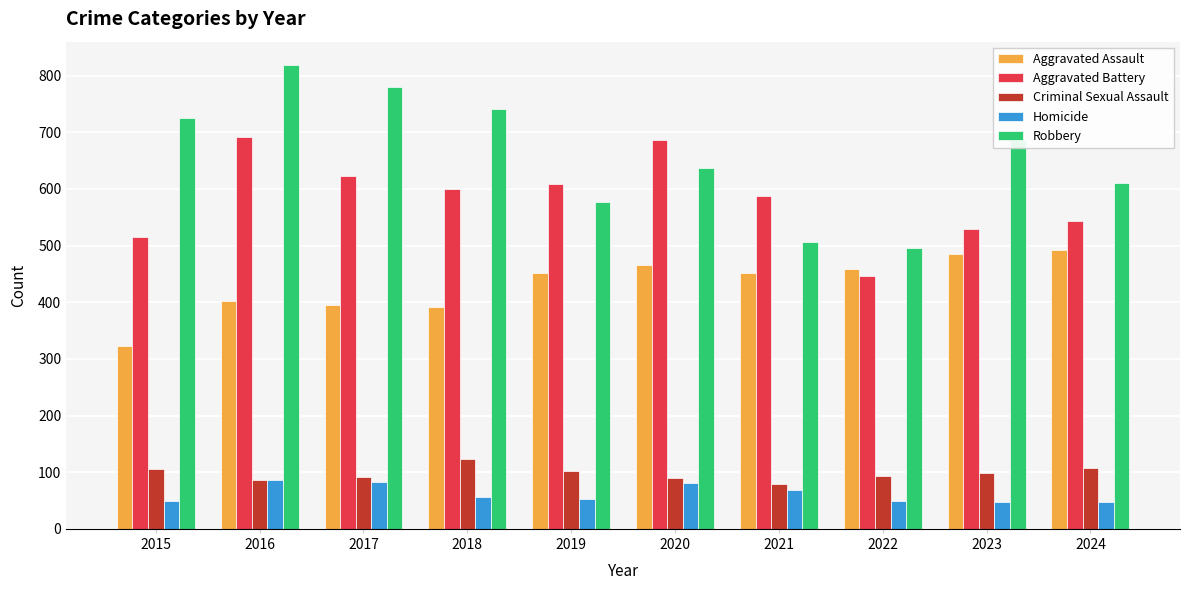

What is the sum of the Robbery values at 2024 and 2016?

1429